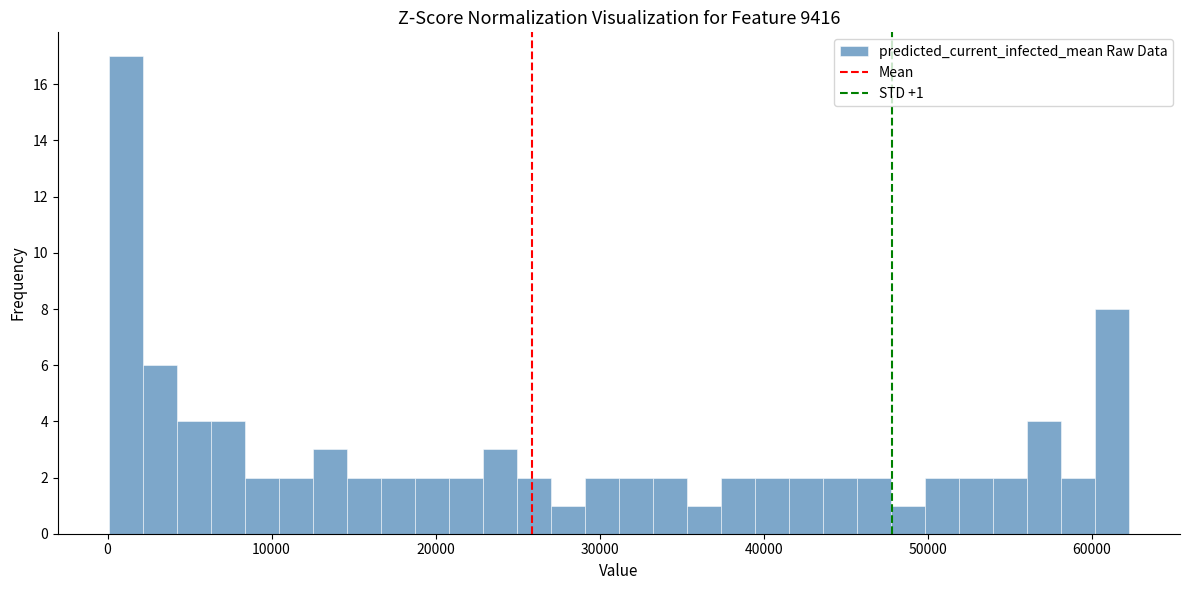

Around what value on the x-axis is the tallest bar? Give the approximate position of its centre, as read against the axis.

1000